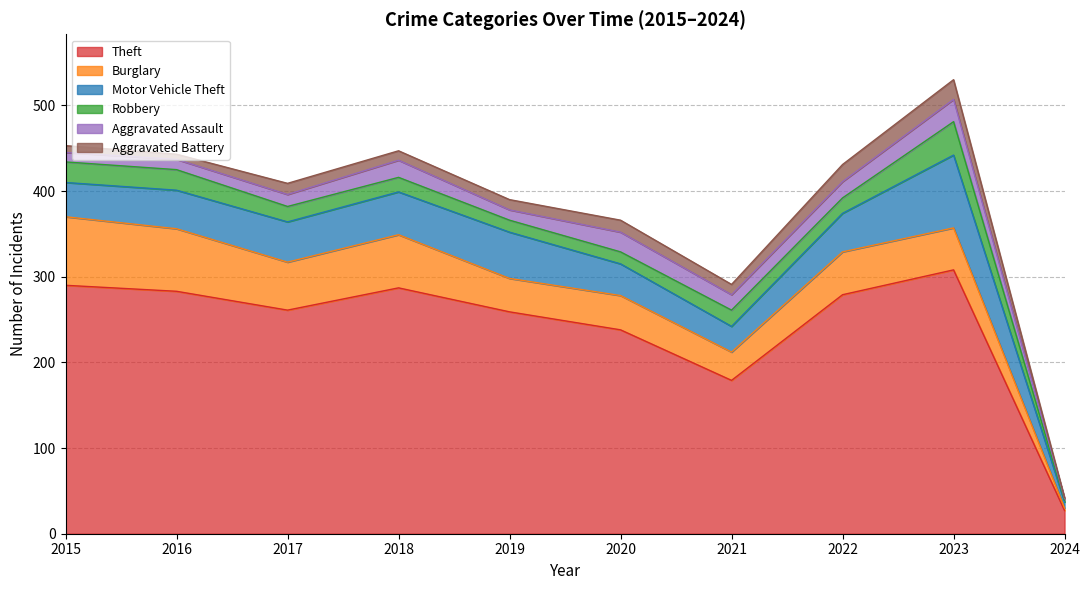

At which label does Aggravated Assault reach its minimum?

2024